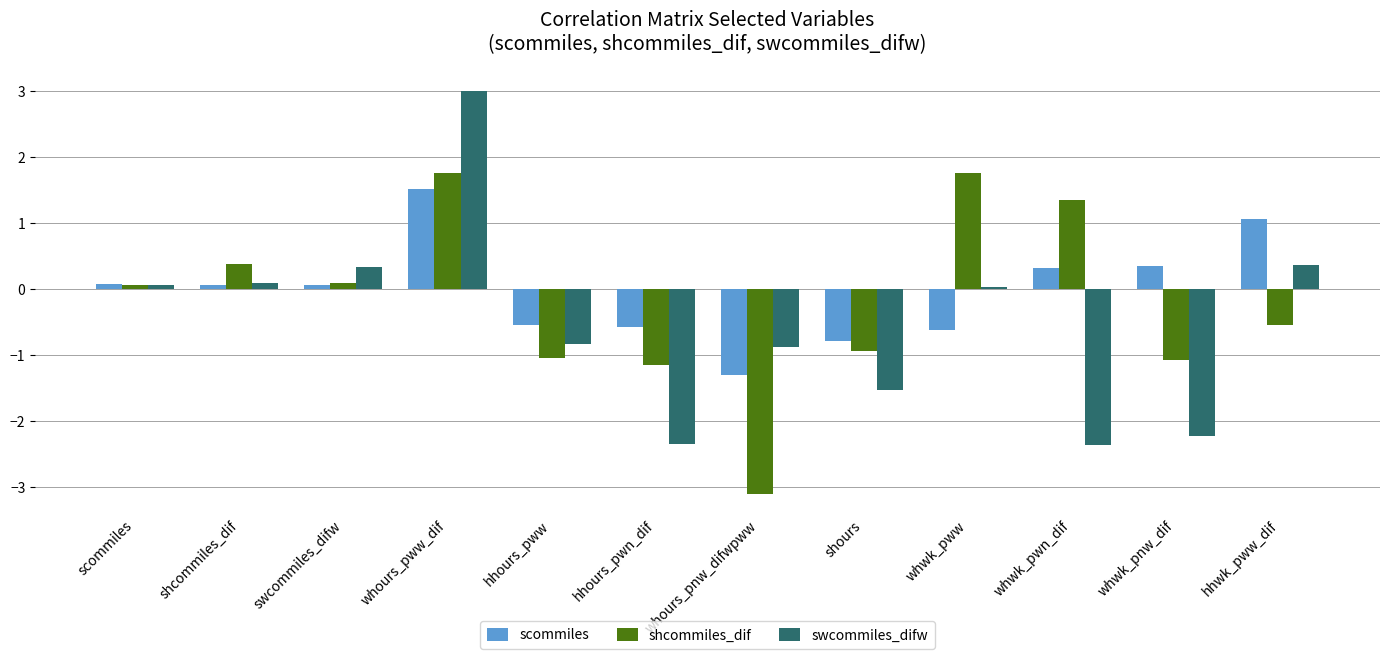

True or false: scommiles has a value of 0.1 at swcommiles_difw.

True